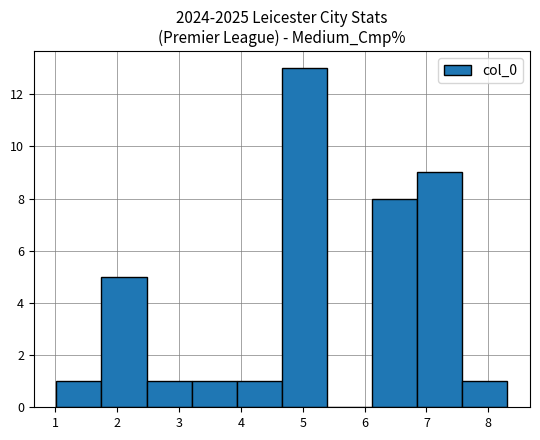

How tall is the bar that spans 4.7 to 5.4 on the x-axis? Neither the bar edges nor the heights are printed on the chart, so give them approximately, as read against the axes.

13